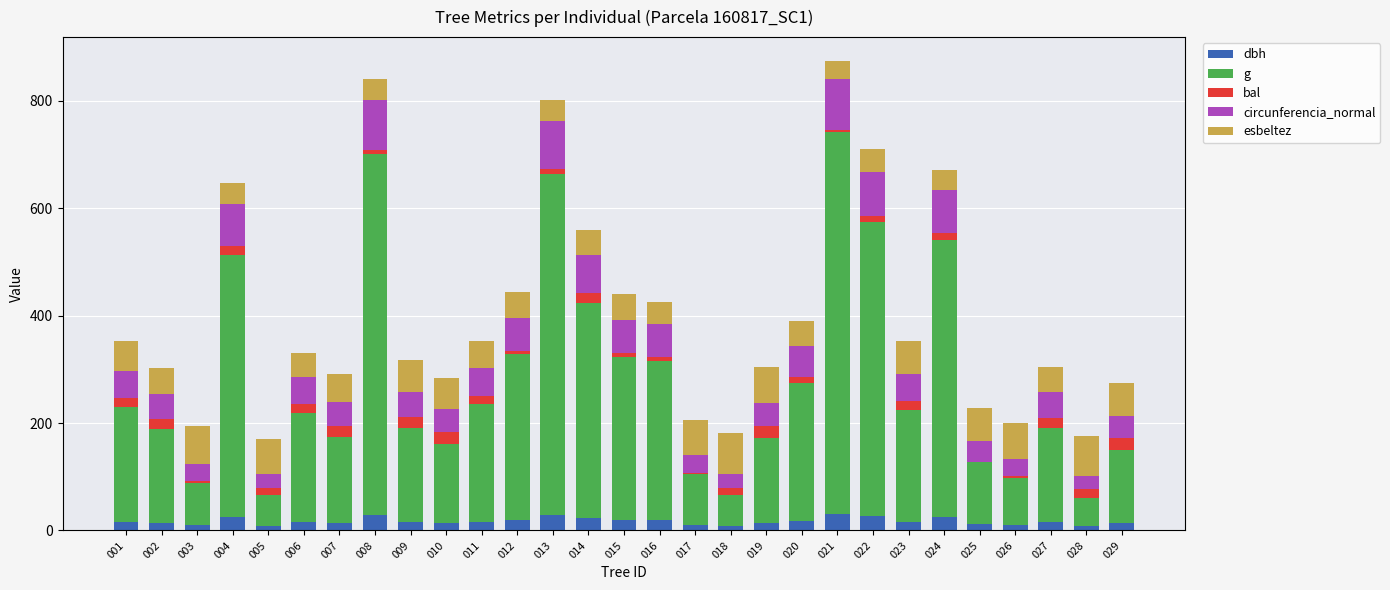

Are the bars horizontal?

No